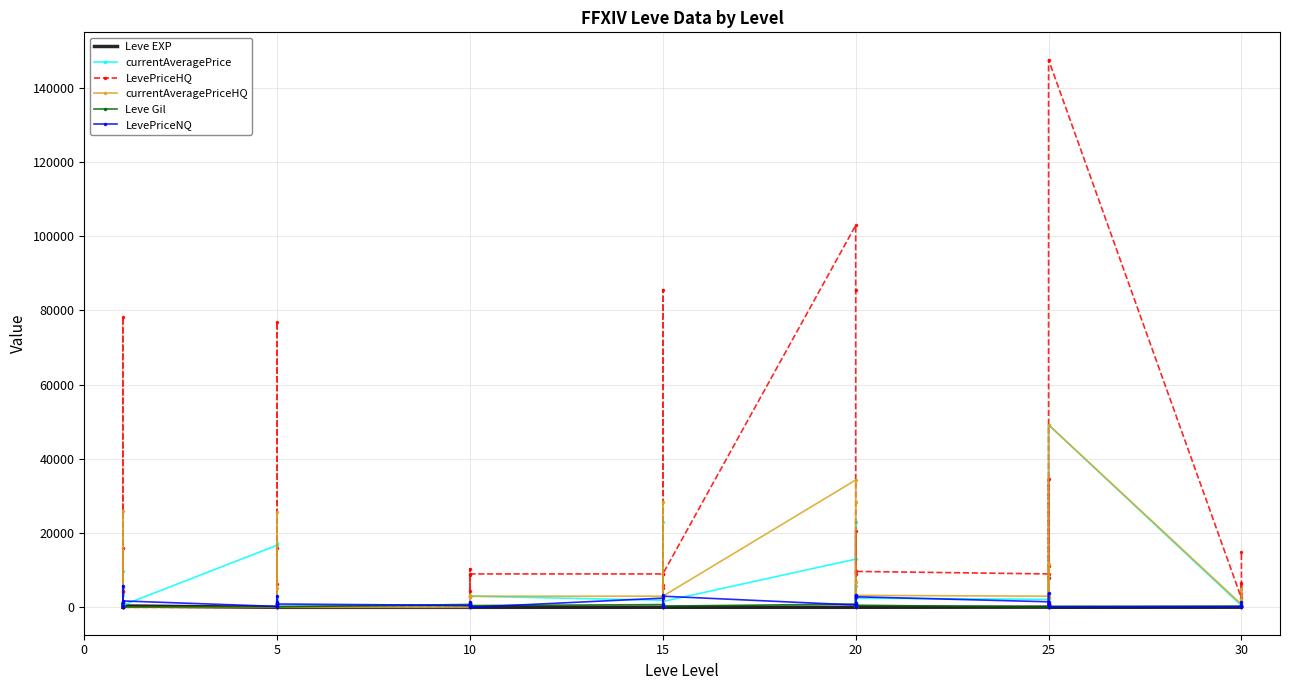

How many lines are shown in the chart?

6